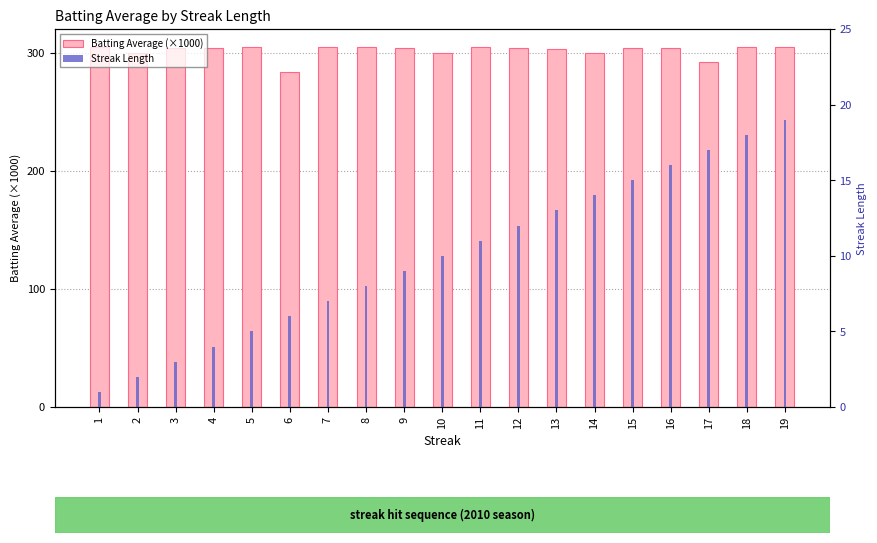

What is the average value of the Streak Length series?

10